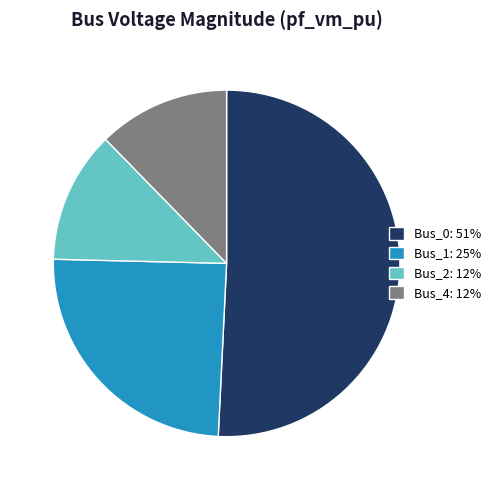

Which category accounts for the majority?

Bus_0: 51%